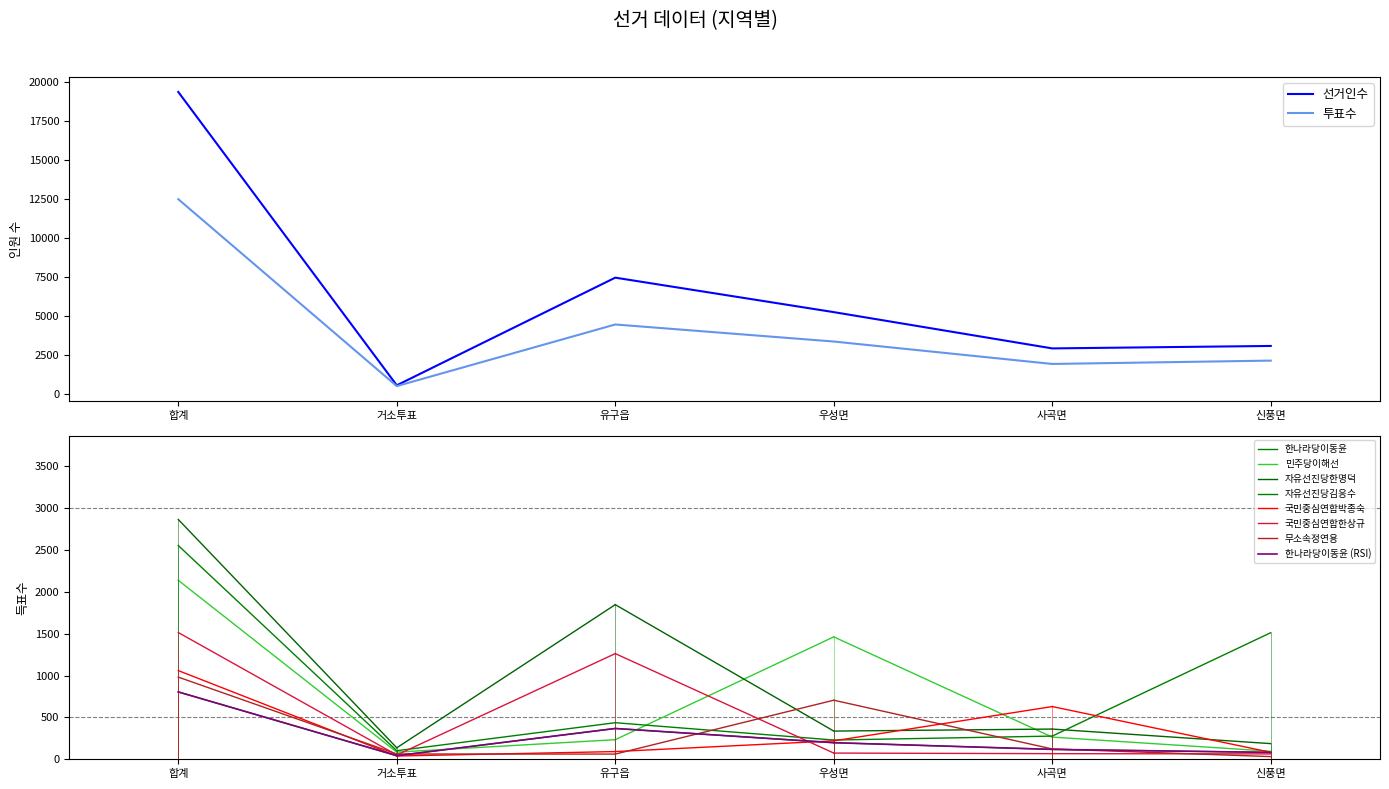

What is the smallest value displayed?

42